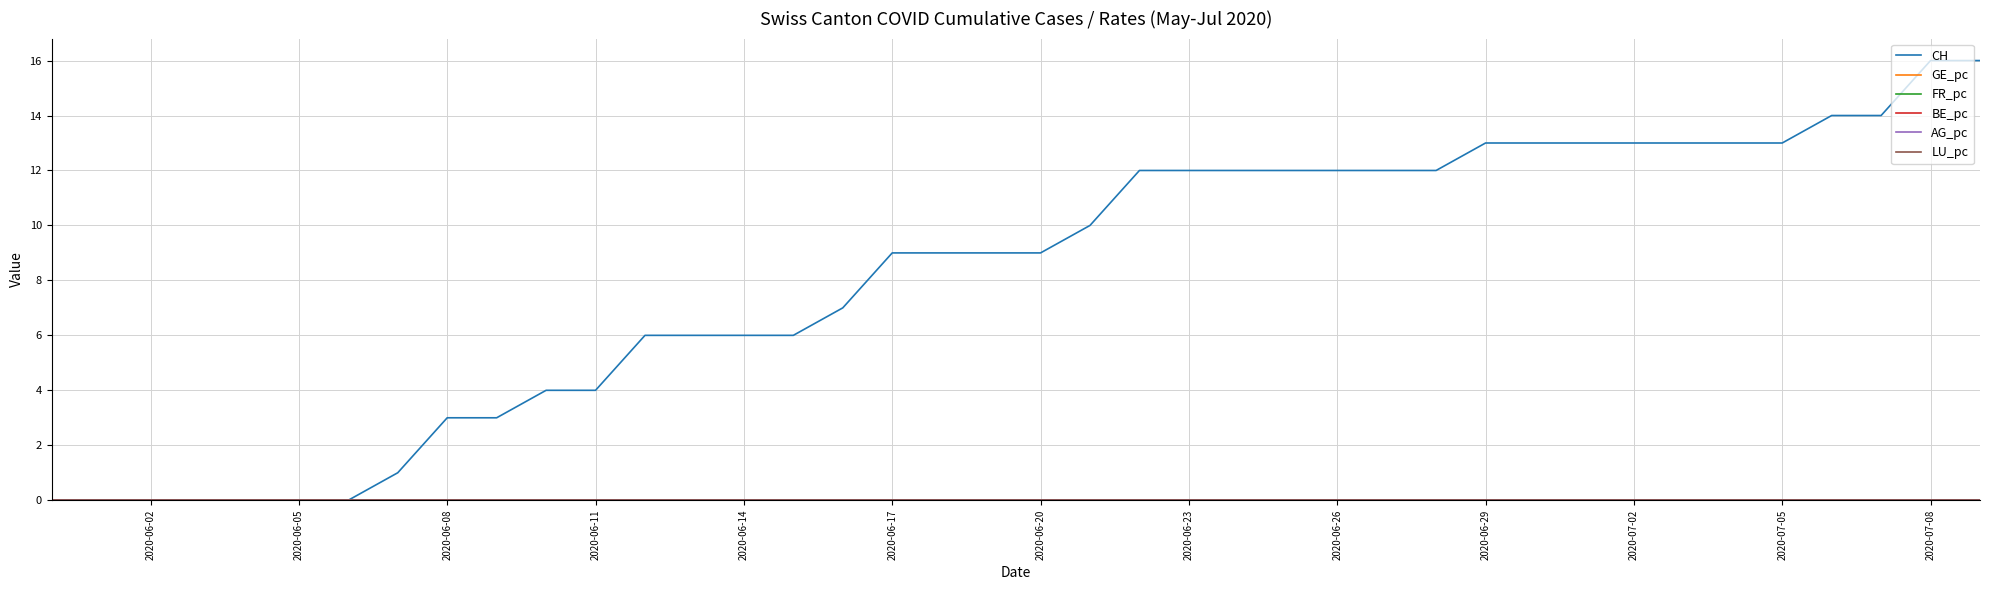

Reading left to right, list all the values displayed in this chart.

CH: 0.0	0.0	0.0	0.0	0.0	0.0	0.0	1.0	3.0	3.0	4.0	4.0	6.0	6.0	6.0	6.0	7.0	9.0	9.0	9.0	9.0	10.0	12.0	12.0	12.0	12.0	12.0	12.0	12.0	13.0	13.0	13.0	13.0	13.0	13.0	13.0	14.0	14.0	16.0	16.0
GE_pc: 0.0	0.0	0.0	0.0	0.0	0.0	0.0	0.0	0.0	0.0	0.0	0.0	0.0	0.0	0.0	0.0	0.0	0.0	0.0	0.0	0.0	0.0	0.0	0.0	0.0	0.0	0.0	0.0	0.0	0.0	0.0	0.0	0.0	0.0	0.0	0.0	0.0	0.0	0.0	0.0
FR_pc: 0.0	0.0	0.0	0.0	0.0	0.0	0.0	0.0	0.0	0.0	0.0	0.0	0.0	0.0	0.0	0.0	0.0	0.0	0.0	0.0	0.0	0.0	0.0	0.0	0.0	0.0	0.0	0.0	0.0	0.0	0.0	0.0	0.0	0.0	0.0	0.0	0.0	0.0	0.0	0.0
BE_pc: 0.0	0.0	0.0	0.0	0.0	0.0	0.0	0.0	0.0	0.0	0.0	0.0	0.0	0.0	0.0	0.0	0.0	0.0	0.0	0.0	0.0	0.0	0.0	0.0	0.0	0.0	0.0	0.0	0.0	0.0	0.0	0.0	0.0	0.0	0.0	0.0	0.0	0.0	0.0	0.0
AG_pc: 0.0	0.0	0.0	0.0	0.0	0.0	0.0	0.0	0.0	0.0	0.0	0.0	0.0	0.0	0.0	0.0	0.0	0.0	0.0	0.0	0.0	0.0	0.0	0.0	0.0	0.0	0.0	0.0	0.0	0.0	0.0	0.0	0.0	0.0	0.0	0.0	0.0	0.0	0.0	0.0
LU_pc: 0.0	0.0	0.0	0.0	0.0	0.0	0.0	0.0	0.0	0.0	0.0	0.0	0.0	0.0	0.0	0.0	0.0	0.0	0.0	0.0	0.0	0.0	0.0	0.0	0.0	0.0	0.0	0.0	0.0	0.0	0.0	0.0	0.0	0.0	0.0	0.0	0.0	0.0	0.0	0.0